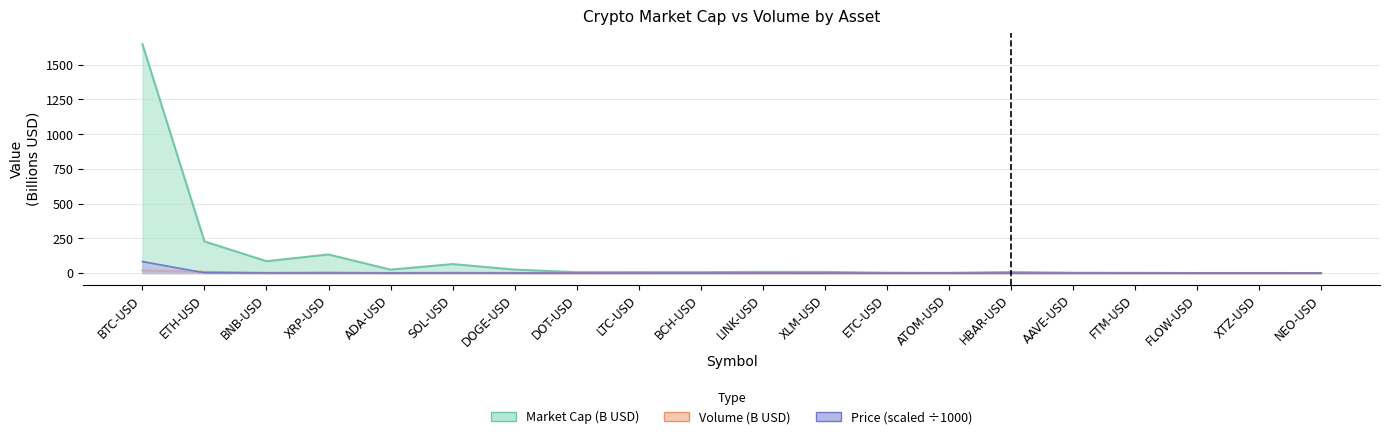

The Price series shows 0.0 at XLM-USD. True or false?

False